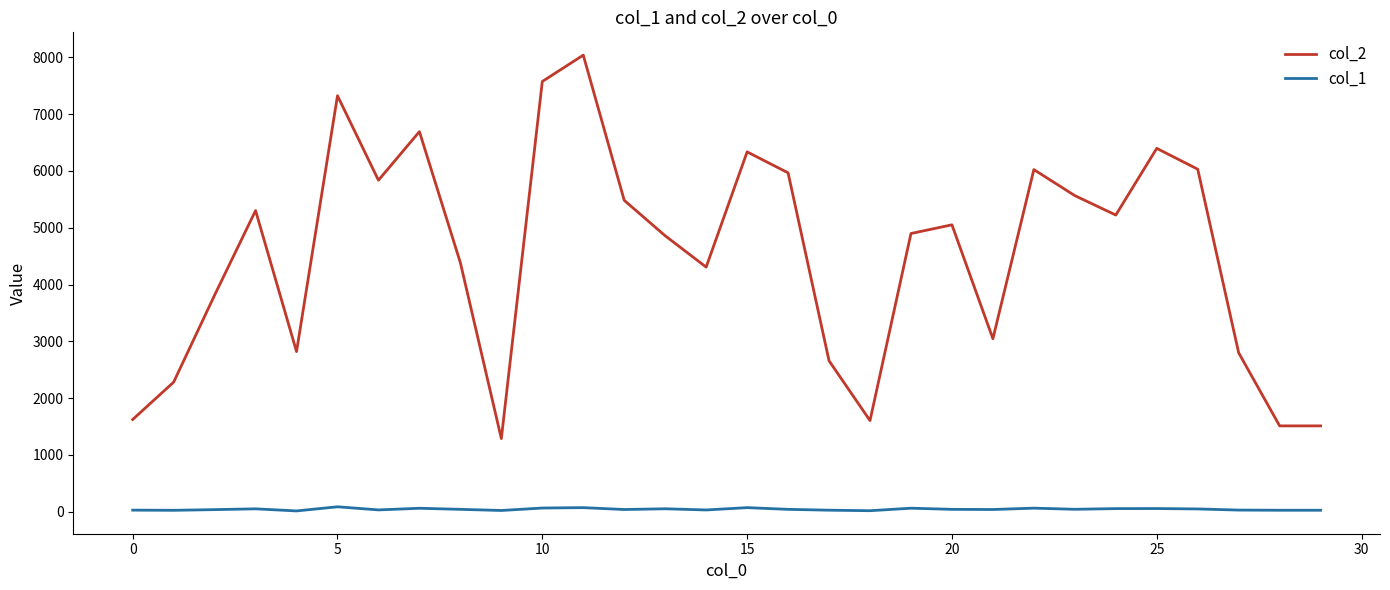

True or false: col_2 has more than 2 interior local peaks.

True